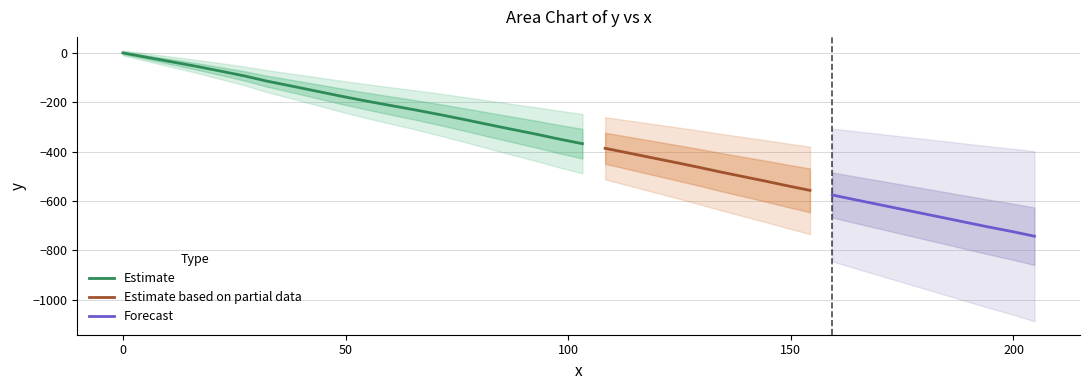

Is this an area chart (filled region under the line)?

No